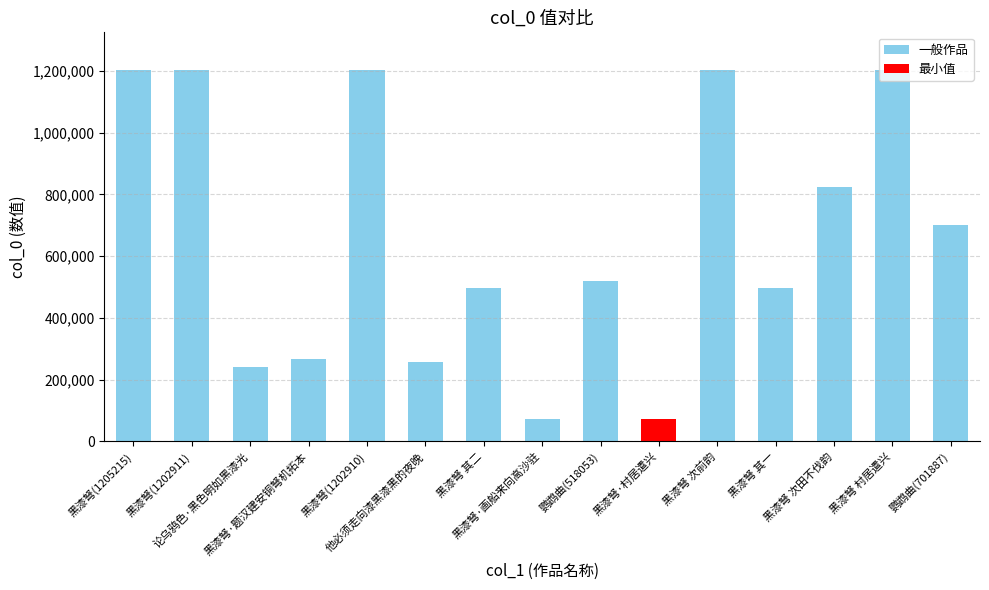

What is the sum of all values?

9968142